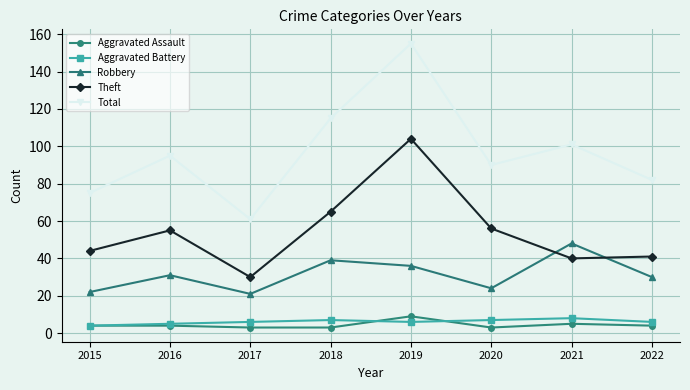

What is the approximate value of Aggravated Battery at 2020?

7